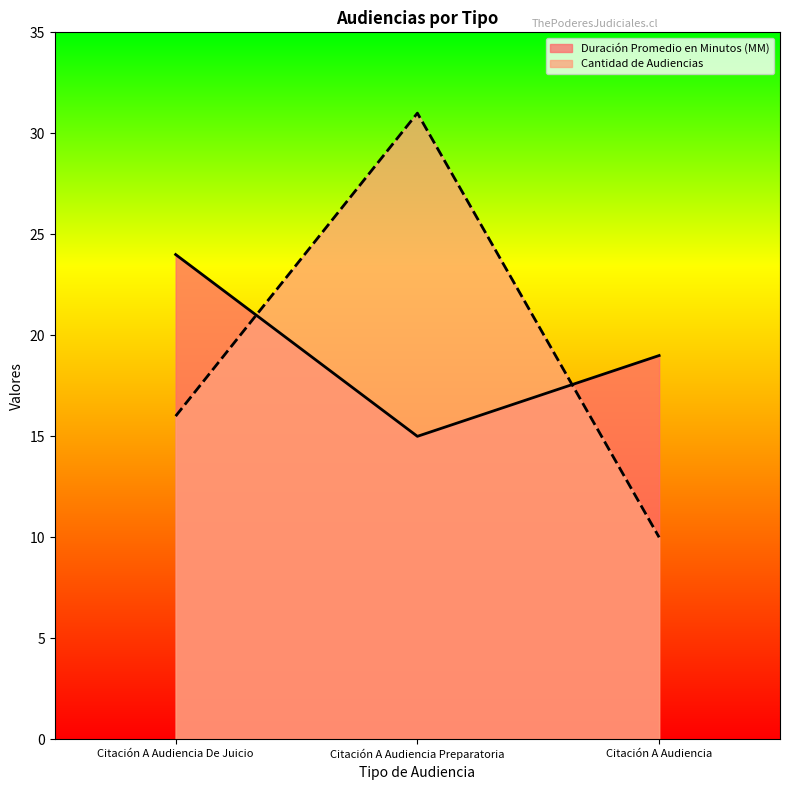

At which label is Duración Promedio en Minutos (MM) closest to 19?

Citación A Audiencia